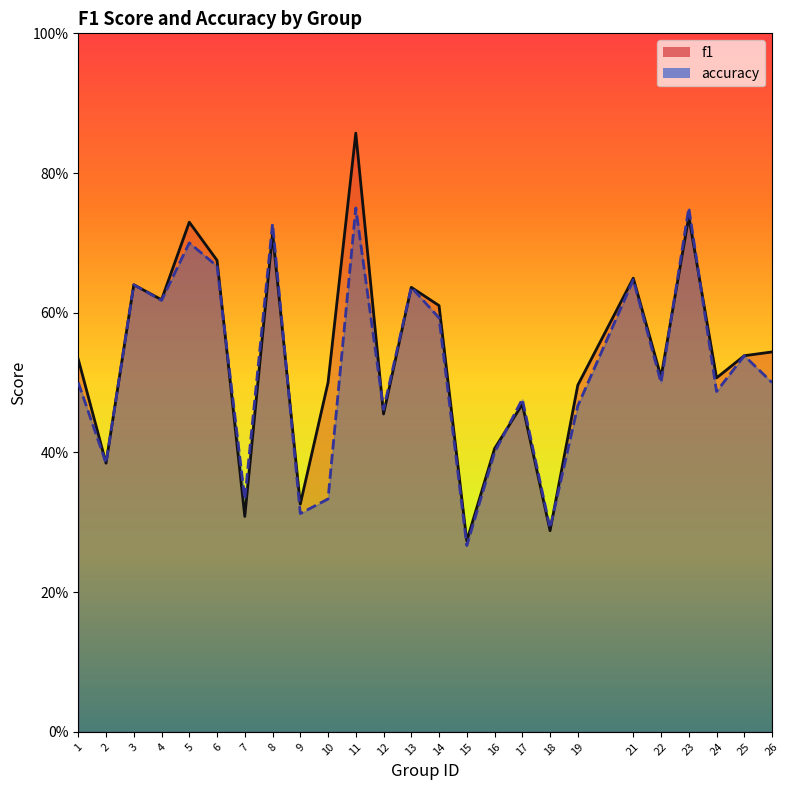

The value of f1 at 7 is 0.3. True or false?

True